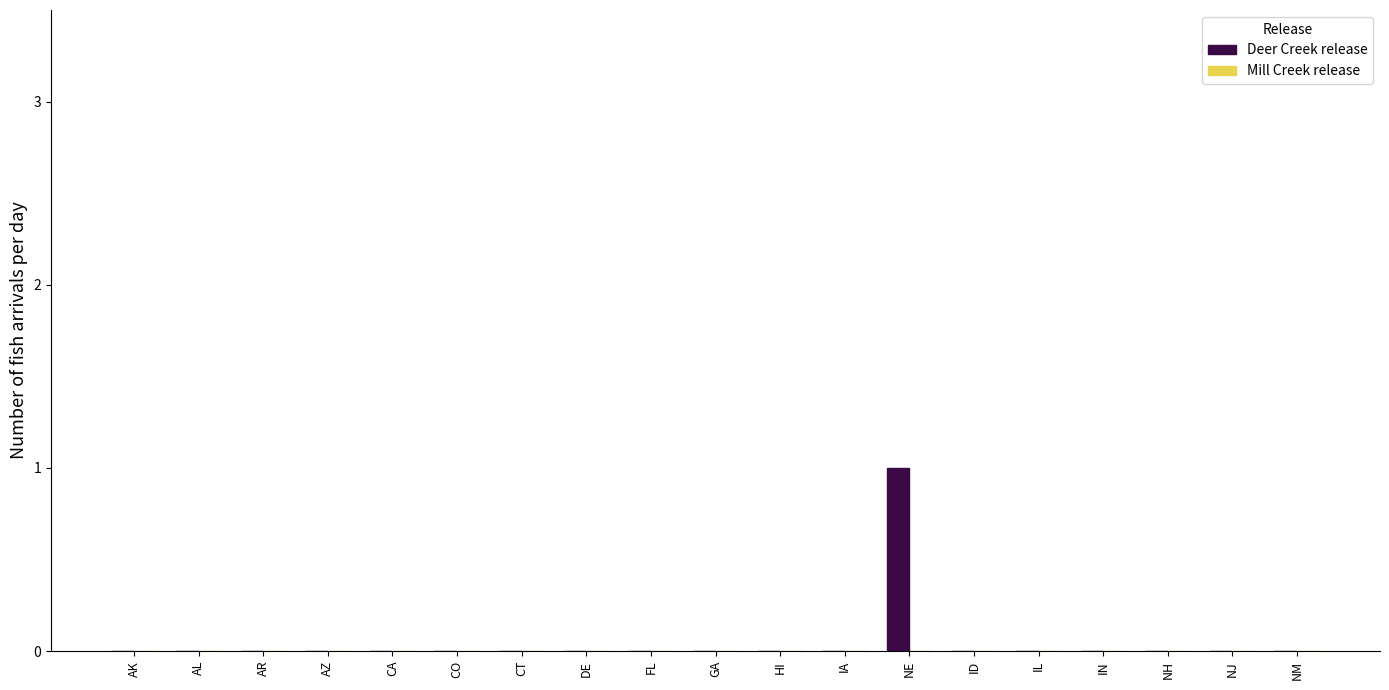

The value at IN is 0. True or false?

True